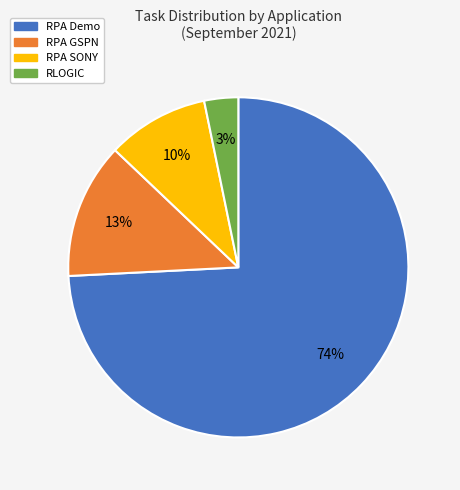

How many slices are in this pie chart?

4